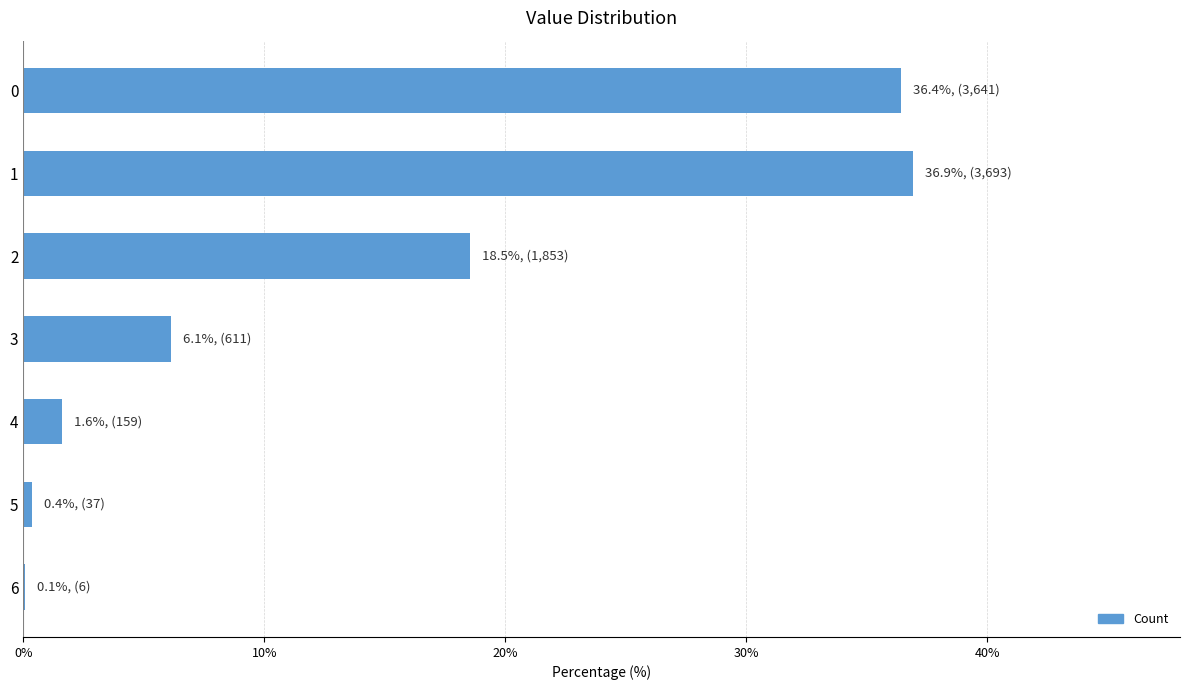

True or false: the data shows 62.6 at 0.

False